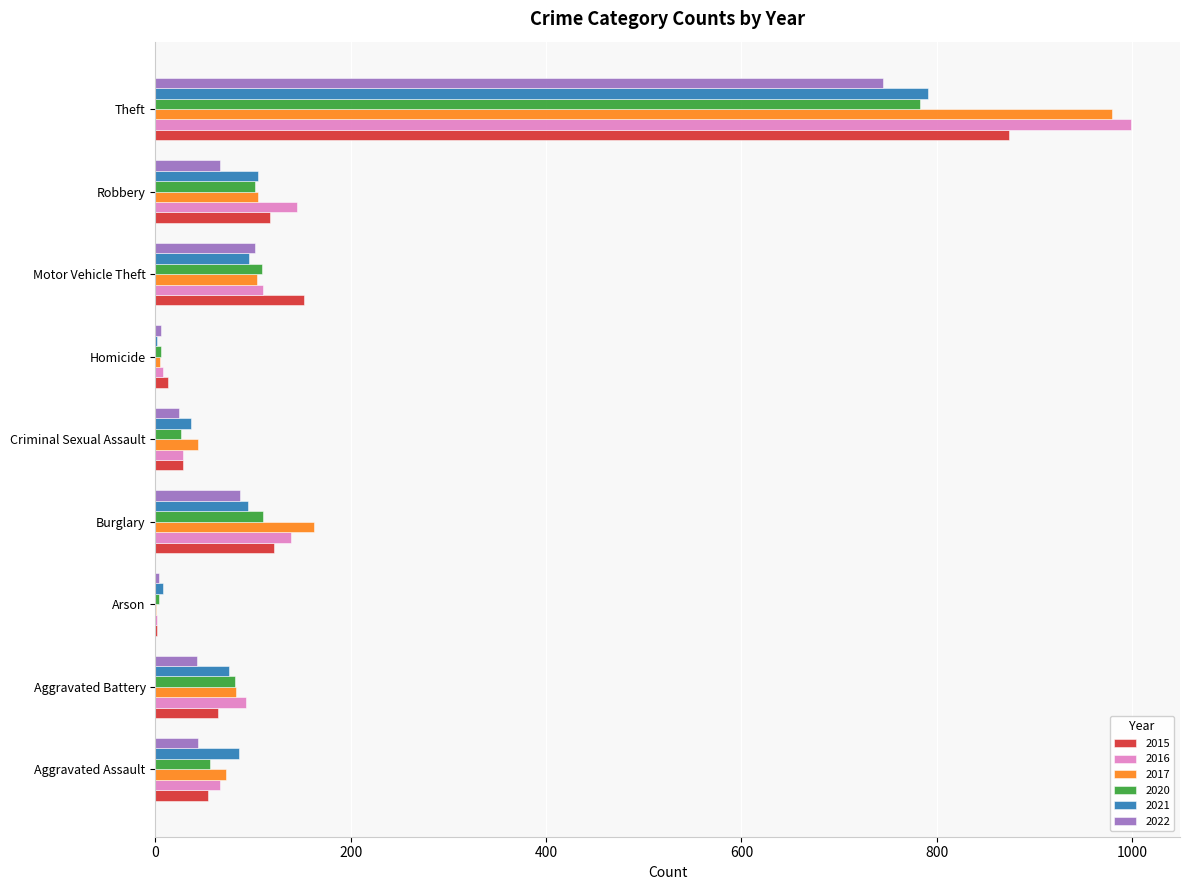

Which category has the highest value in the 2016 series?

Theft